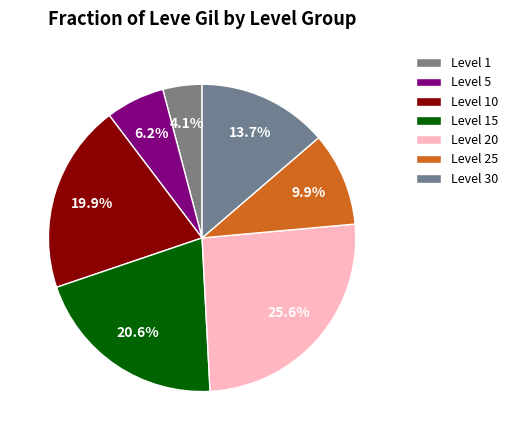

How many segments does this pie chart have?

7